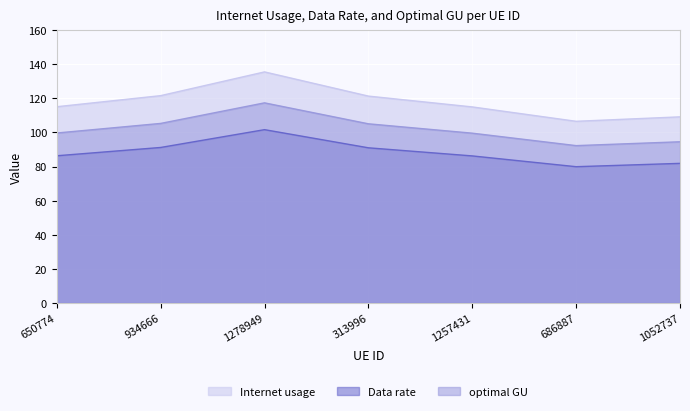

Reading left to right, what are all the values shown in this chart?

Internet usage: 650774=115.1	934666=121.6	1278949=135.5	313996=121.3	1257431=115.0	686887=106.5	1052737=109.1
Data rate: 650774=86.3	934666=91.2	1278949=101.6	313996=91.0	1257431=86.2	686887=79.9	1052737=81.8
optimal GU: 650774=99.7	934666=105.3	1278949=117.3	313996=105.0	1257431=99.6	686887=92.2	1052737=94.5